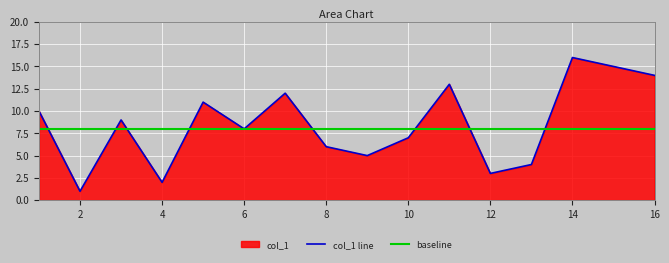

The value at 8 is 3. True or false?

False